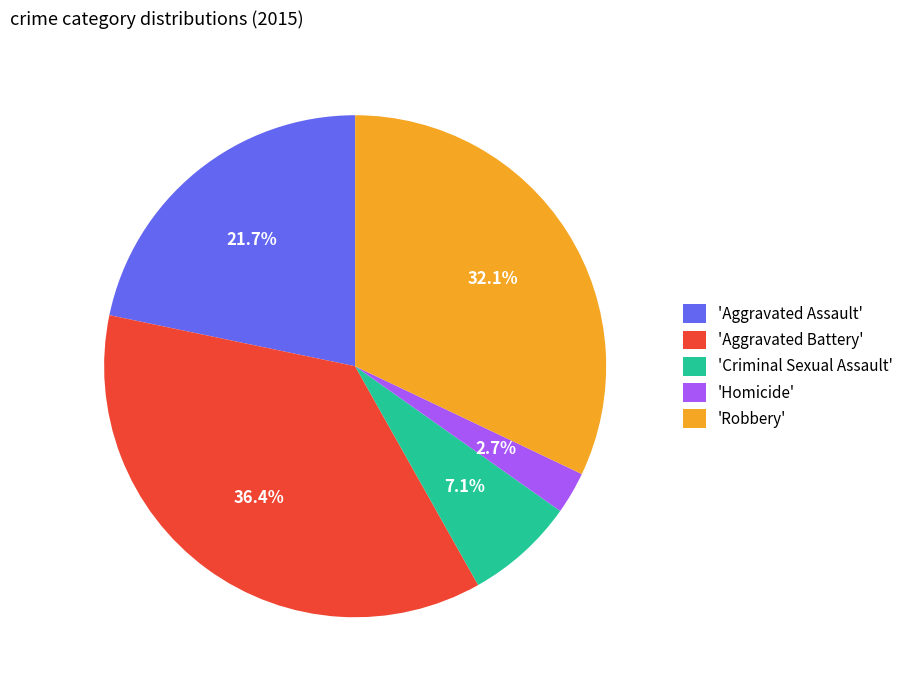

Does 'Criminal Sexual Assault' account for over 50% of the chart?

No